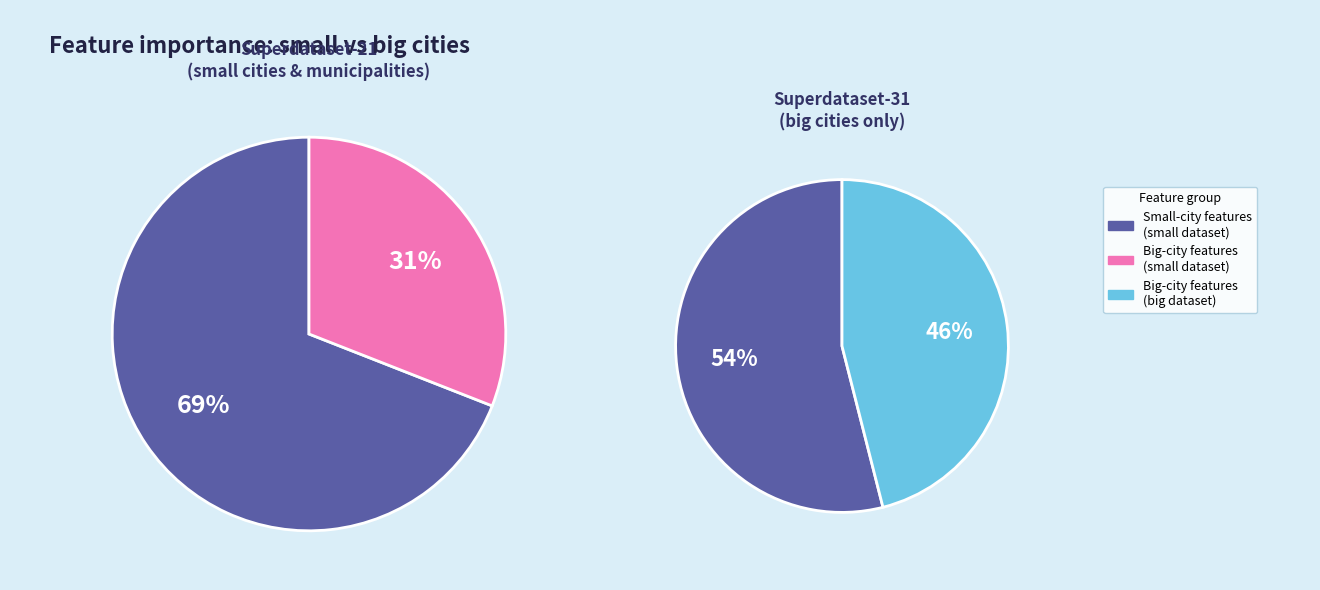

Rank the series by their average value, from lowest to highest.

big, small